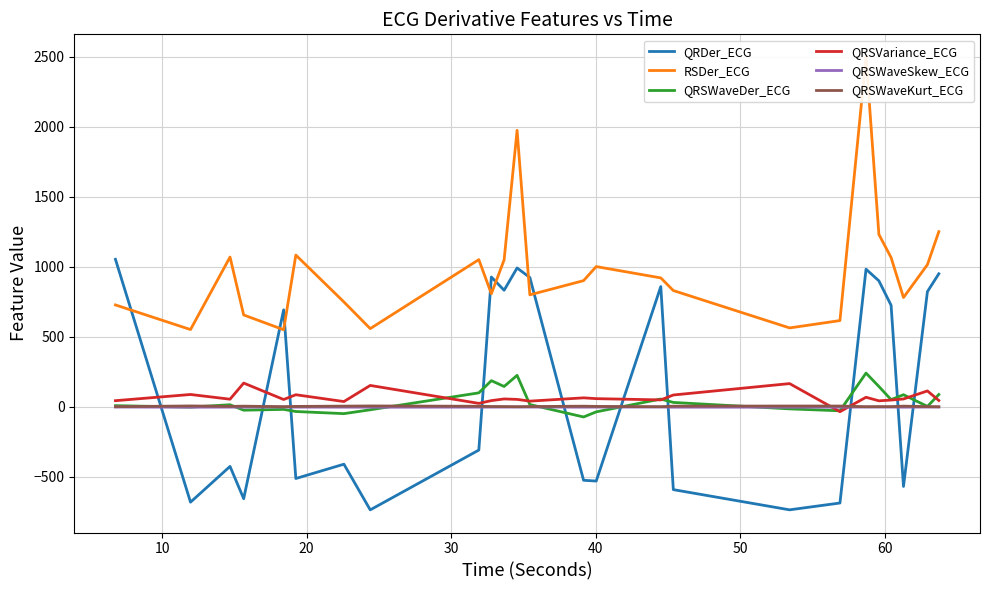

Which series ends up on top after the final intersection of QRSWaveSkew_ECG and QRDer_ECG?

QRDer_ECG